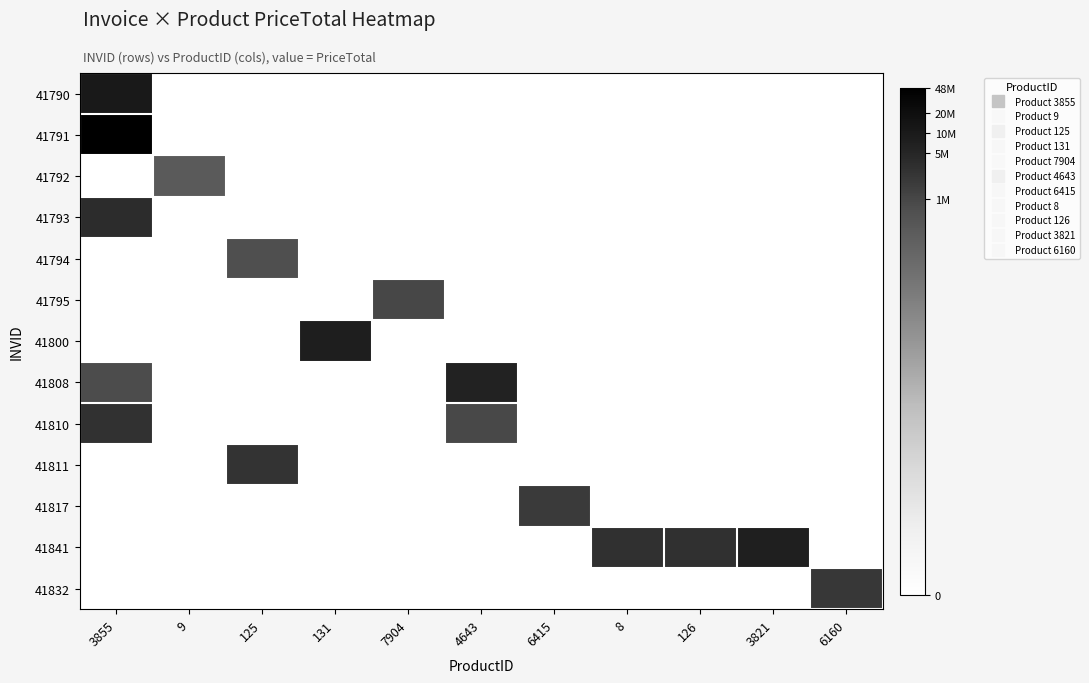

At 131, list the series in order from smallest to largest.

41790, 41791, 41792, 41793, 41794, 41795, 41808, 41810, 41811, 41817, 41841, 41832, 41800